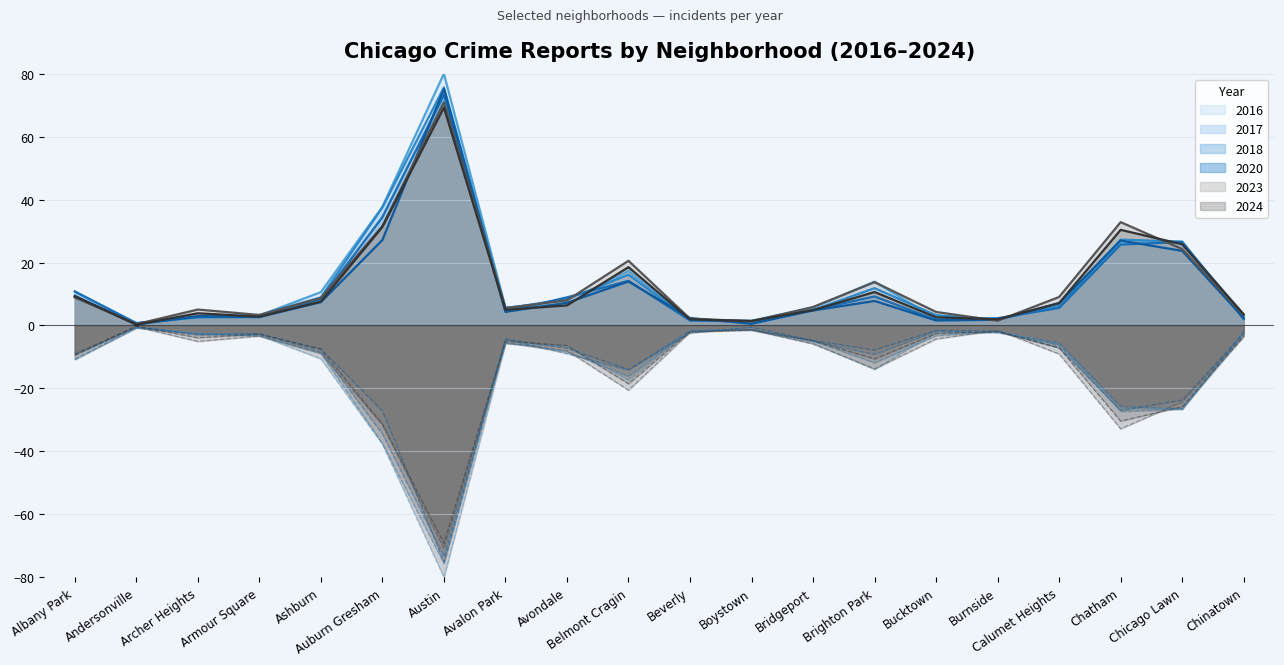

What is the total value across all series at Bridgeport?

31.0